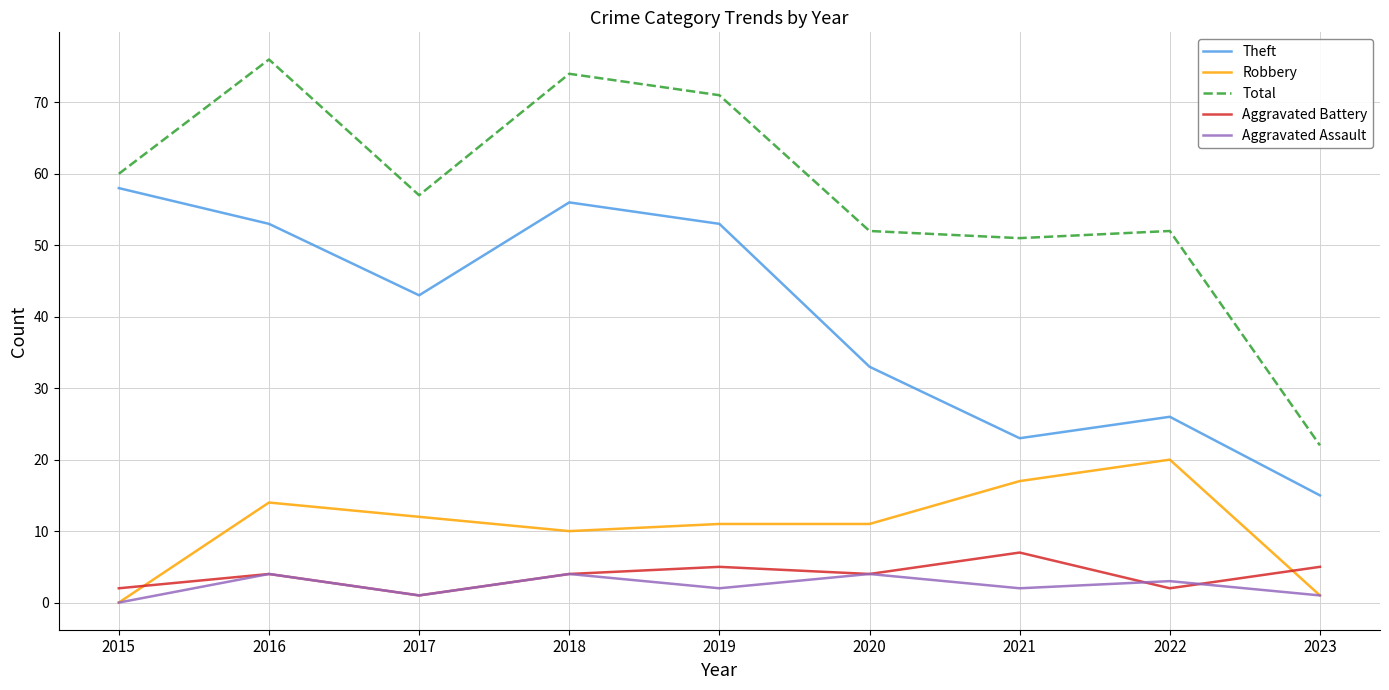

True or false: Theft and Total cross at least once.

False